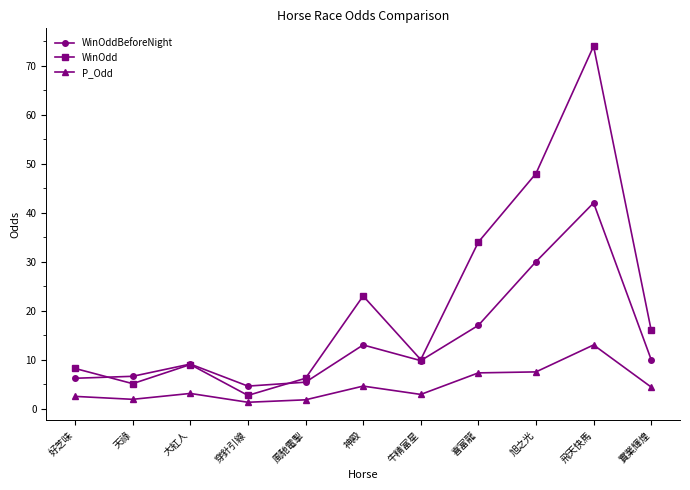

What value does the WinOddBeforeNight series have at 天祿?

6.6